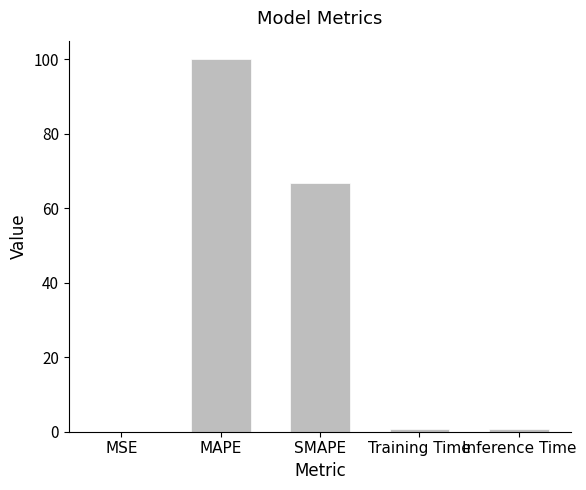

At which label is the value closest to 50?

SMAPE